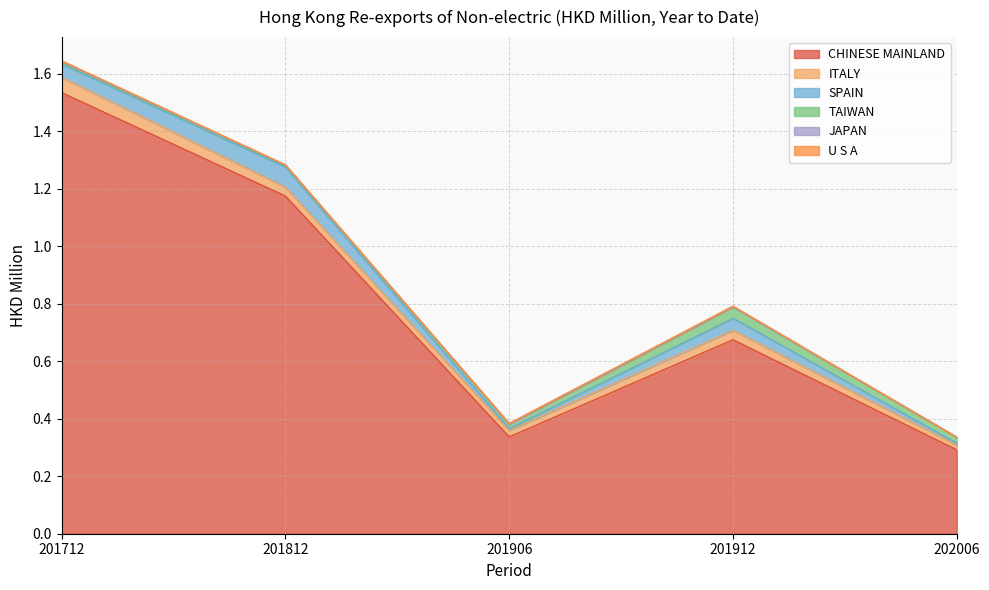

Which label corresponds to the smallest value in the chart?

202006